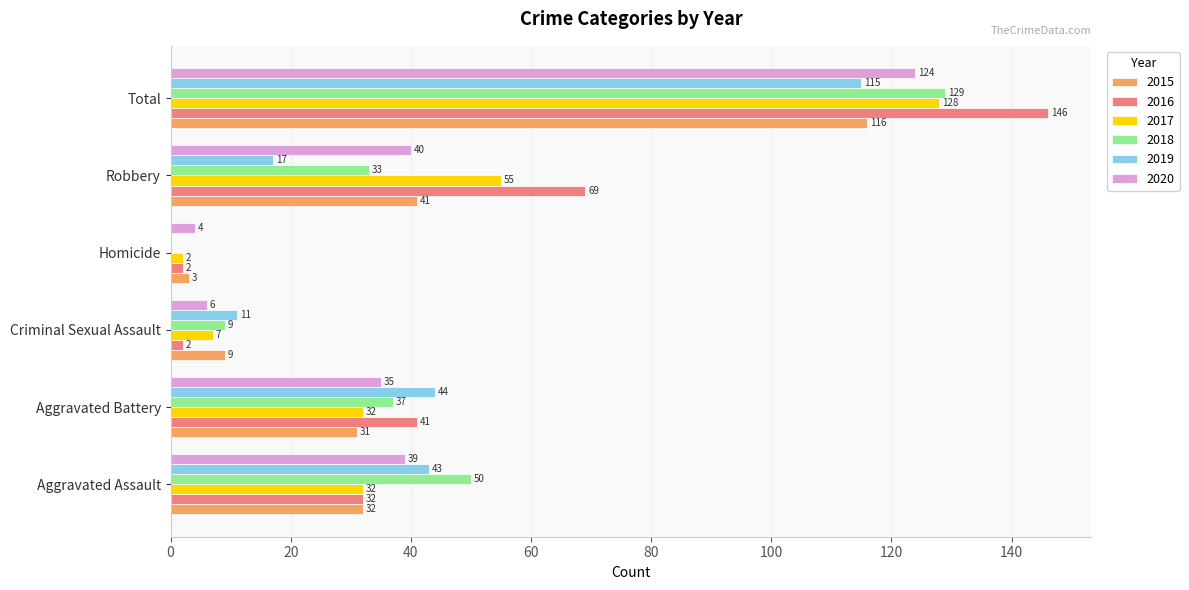

Is the value of 2015 at Aggravated Battery greater than the value of 2020 at Homicide?

Yes